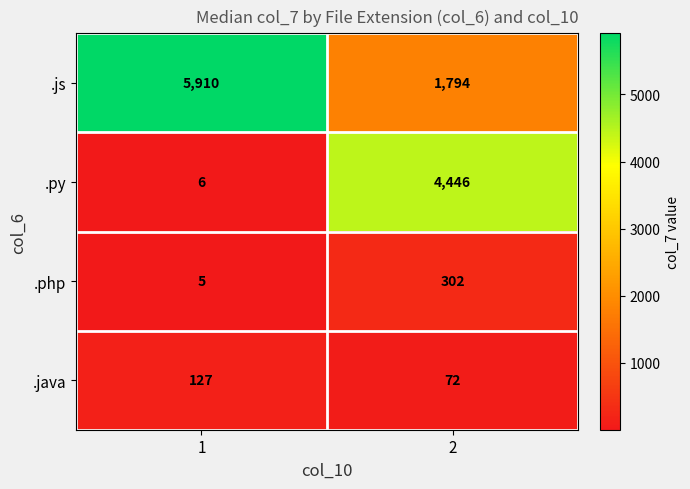

How many data points does each series have?

2